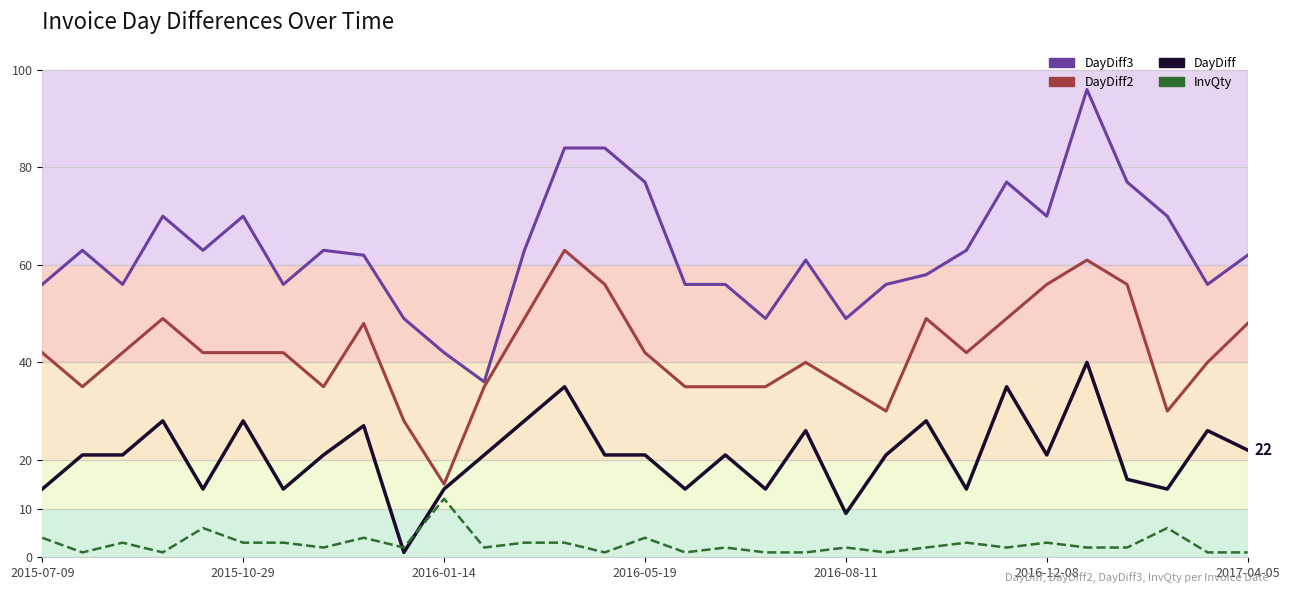

Between 11 and 23, which series saw the biggest shift?

DayDiff3